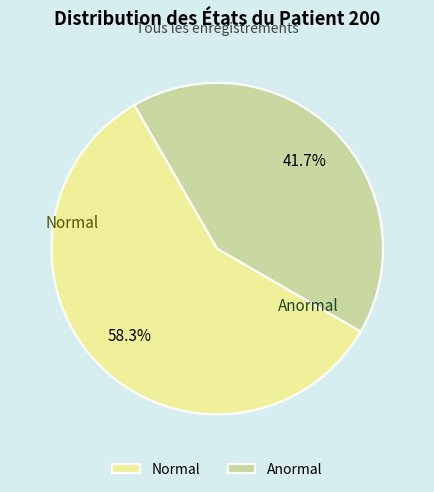

Does Anormal represent more than half of the total?

No